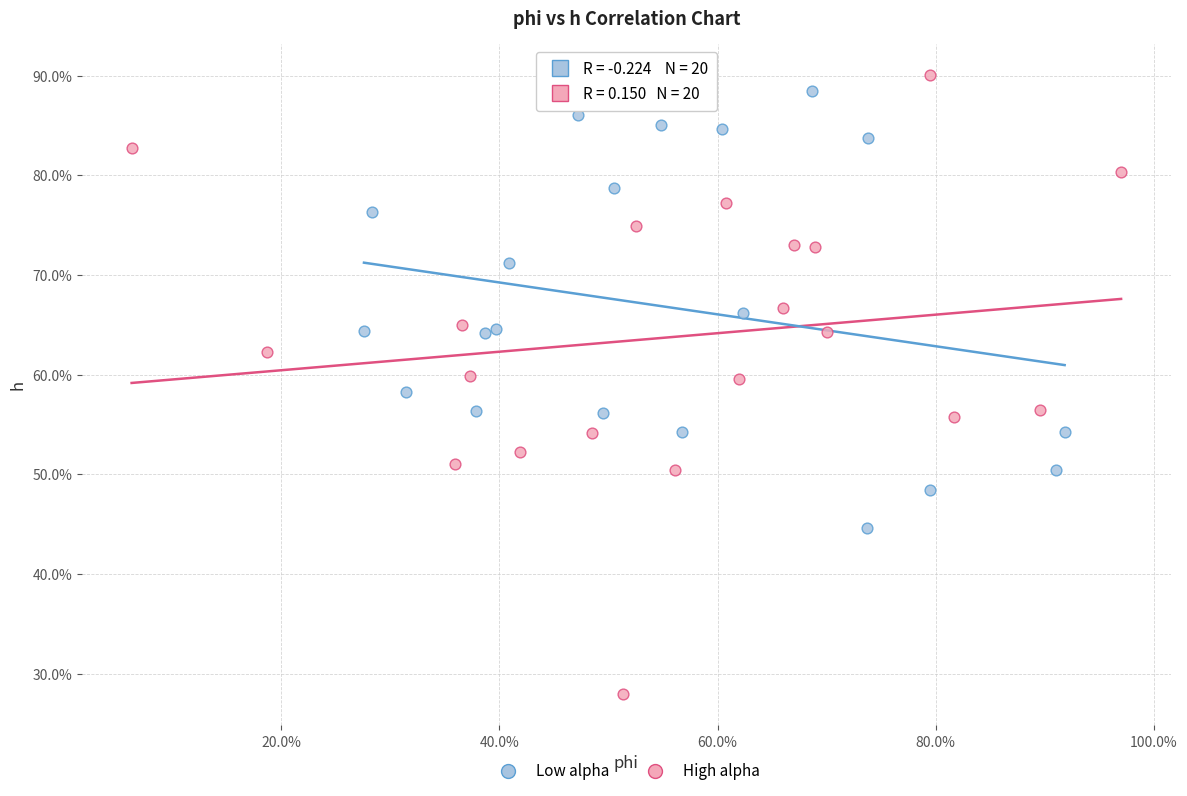

Which series contains the highest Y value?

High alpha